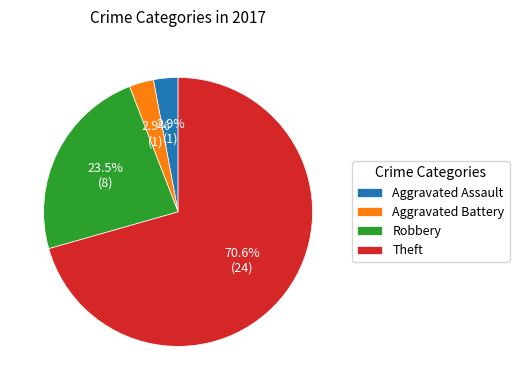

The Aggravated Battery slice represents 3% of the pie. True or false?

True